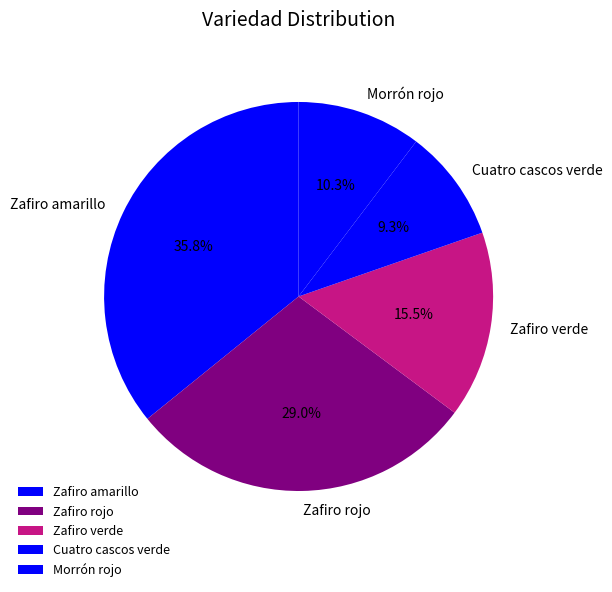

To the nearest percent, what is the combined percentage of Cuatro cascos verde and Zafiro amarillo?

45%